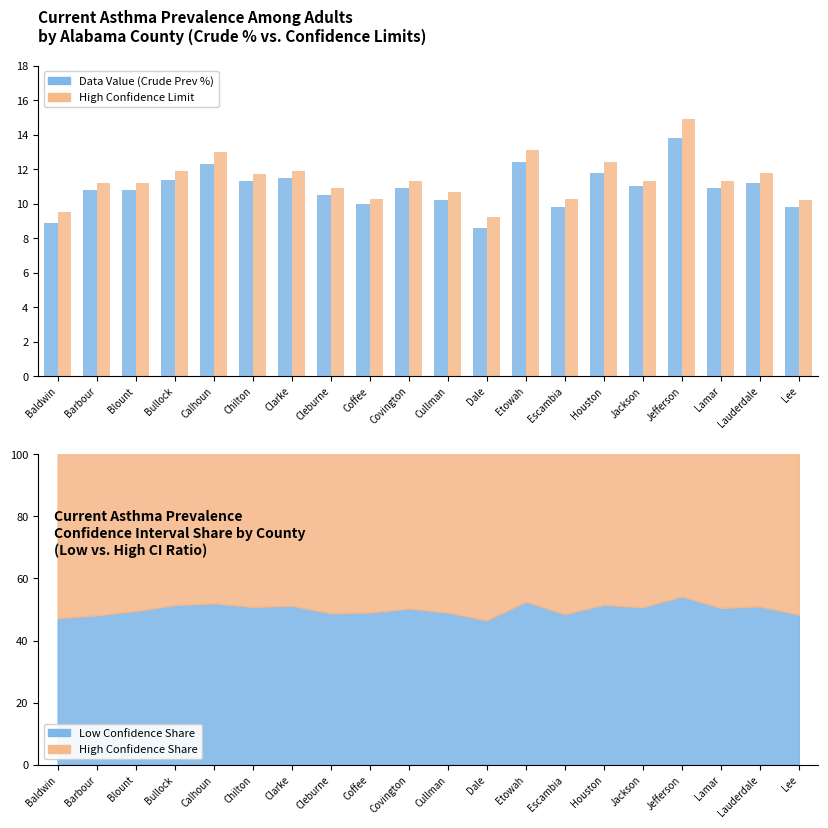

What position from the right is Clarke?

14